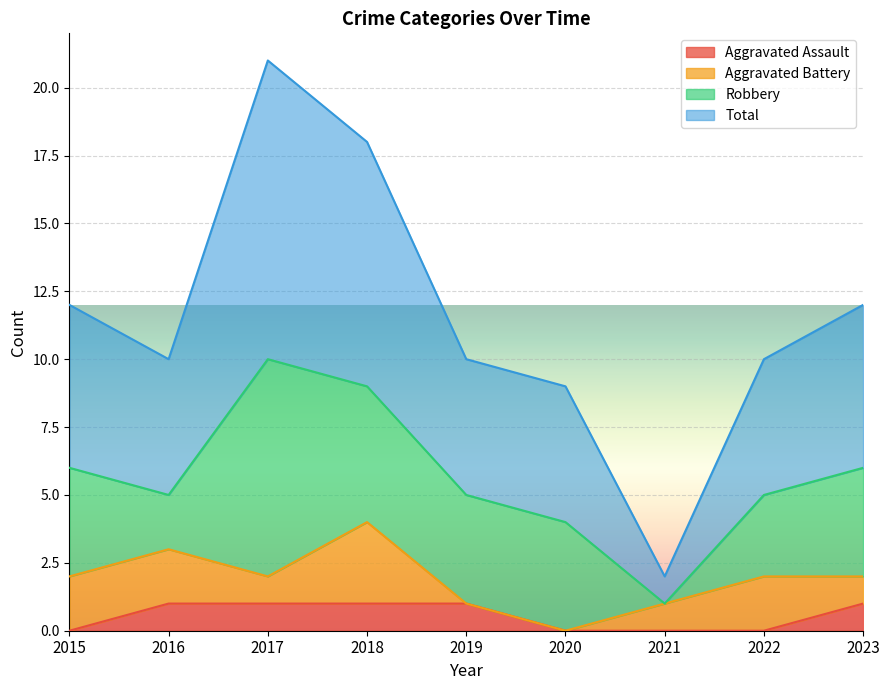

What are all the series names shown in the legend?

Aggravated Assault, Aggravated Battery, Robbery, Total